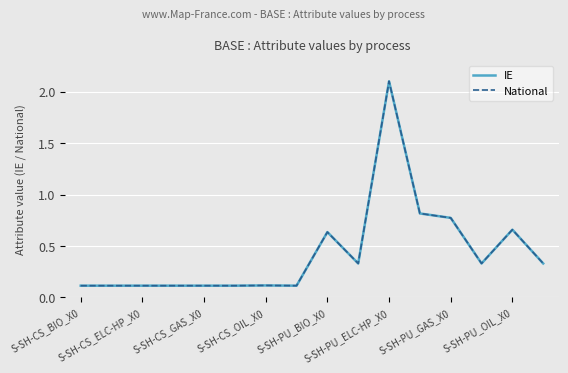

True or false: IE has more than 0 interior local peaks.

True